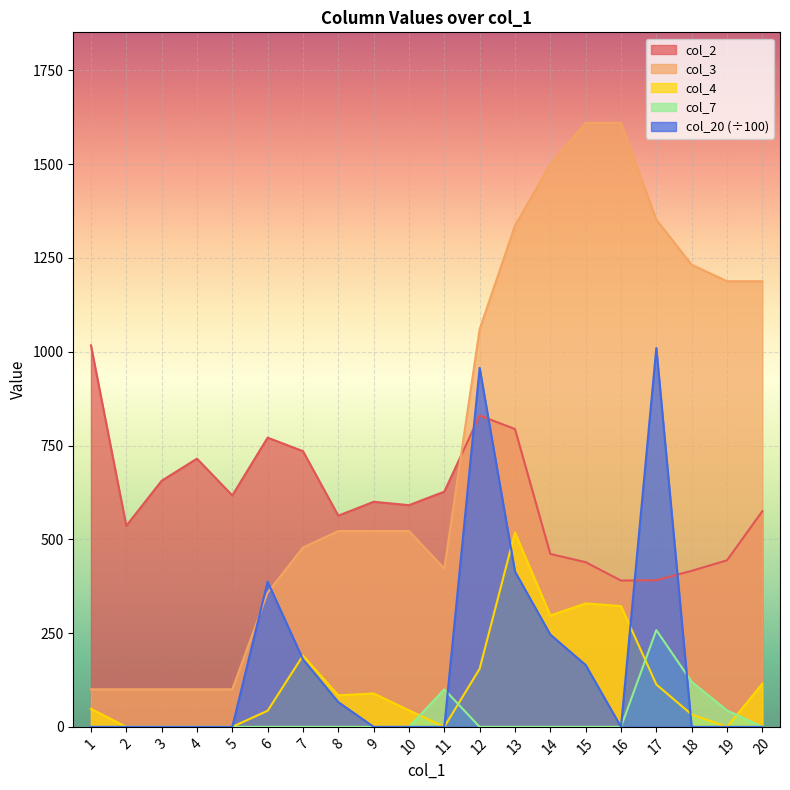

Reading right to left, extract all data points from this chart.

col_2: 575	444	416	391	390	439	461	794	830	627	591	600	563	735	771	617	715	656	536	1017
col_3: 1188	1188	1232	1352	1610	1610	1500	1336	1060	422	522	522	522	478	358	100	100	100	100	100
col_4: 115	0	33	113	322	329	297	518	155	0	44	89	84	190	43	0	0	0	0	48
col_7: 0	44	120	258	0	0	0	0	0	100	0	0	0	0	0	0	0	0	0	0
col_20: 0	0	0	1010	0	165	246	414	957	0	0	0	66	180	387	0	0	0	0	0